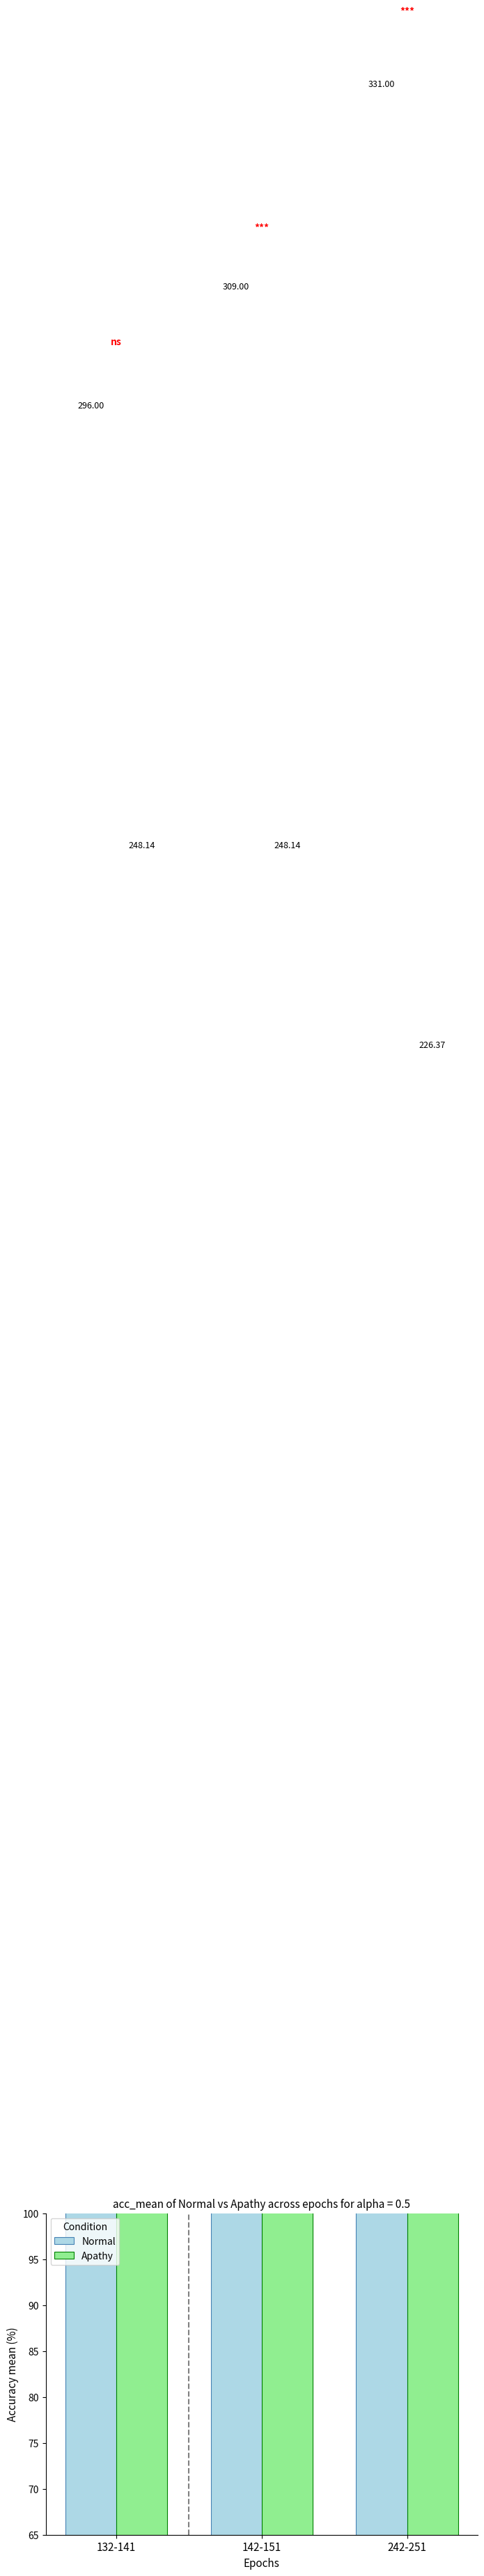

What is the difference between the highest and lowest values at 242-251?

104.6